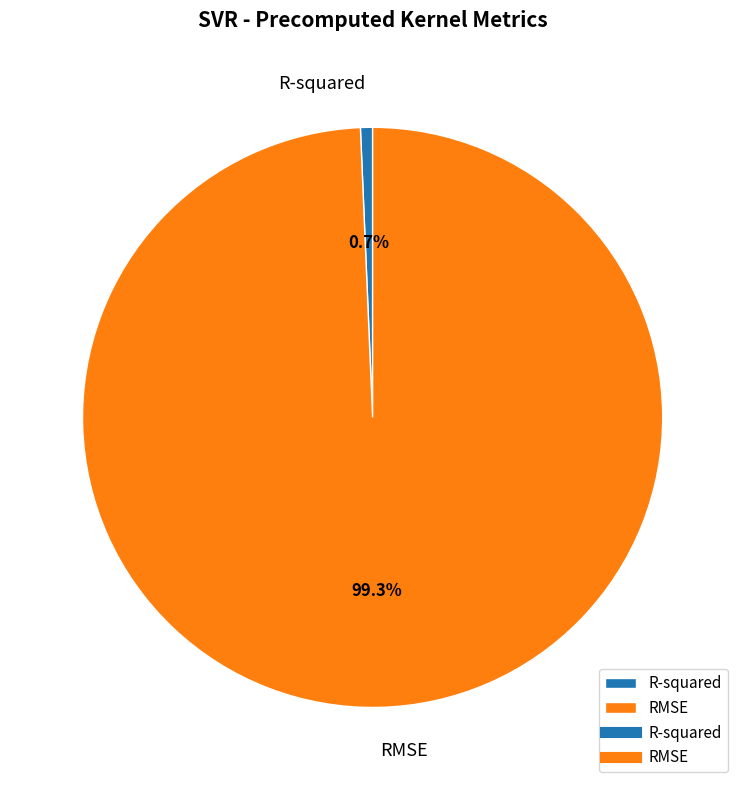

What is the total percentage of R-squared and RMSE?

100.0%